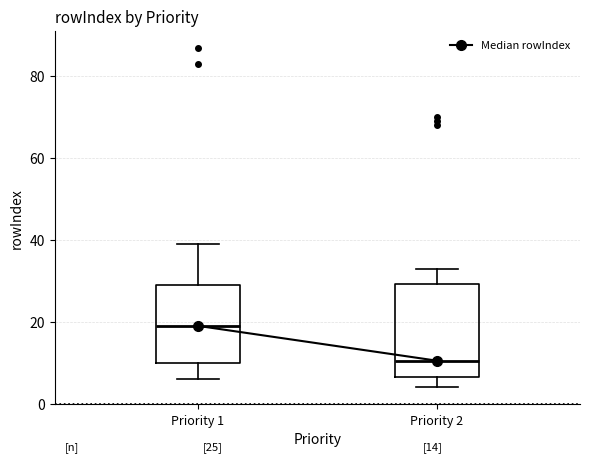

Which box's median line is the lowest?

Priority 2